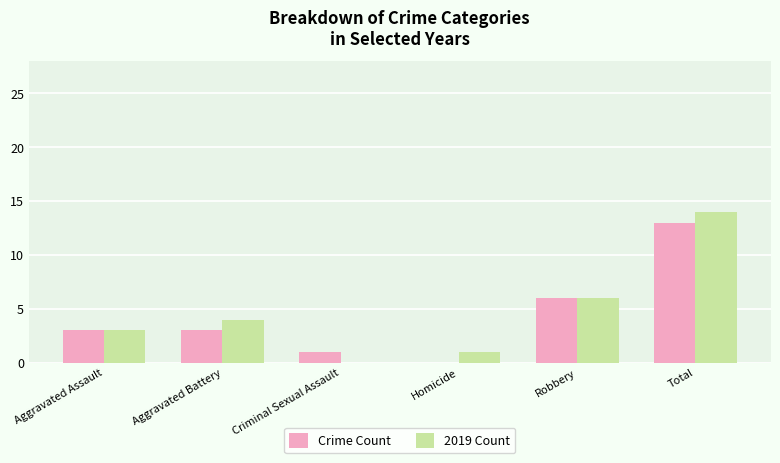

True or false: Crime Count has a value of 0 at Homicide.

True